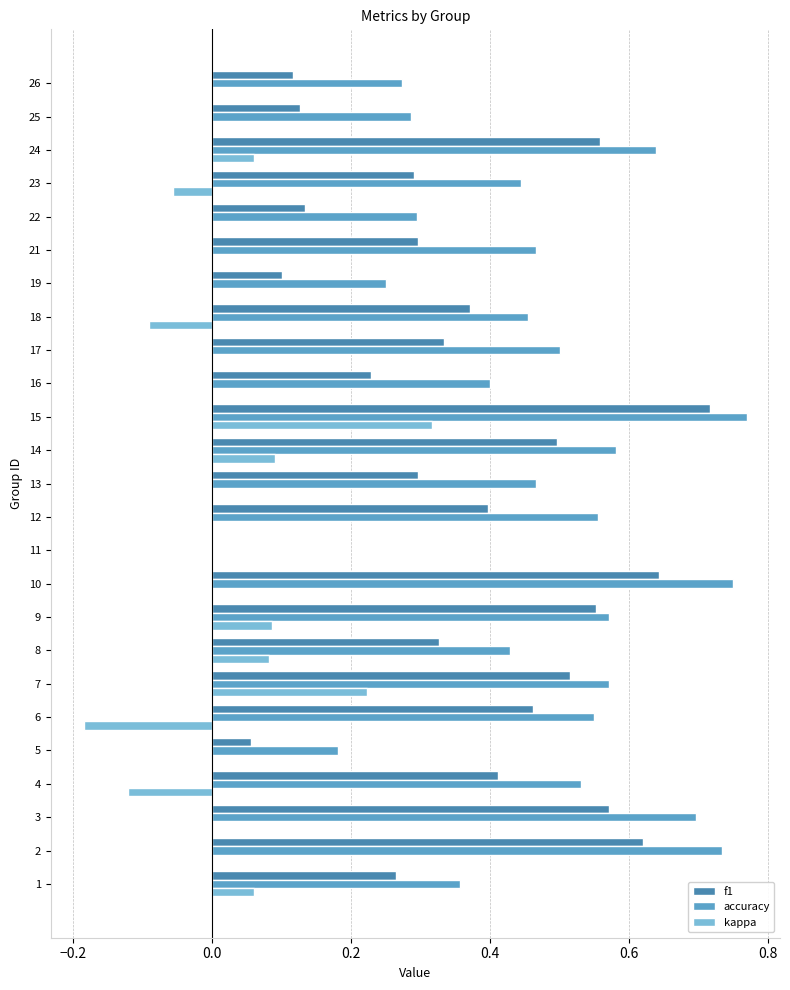

What is the value of the f1 bar at the 15th from the left?

0.7